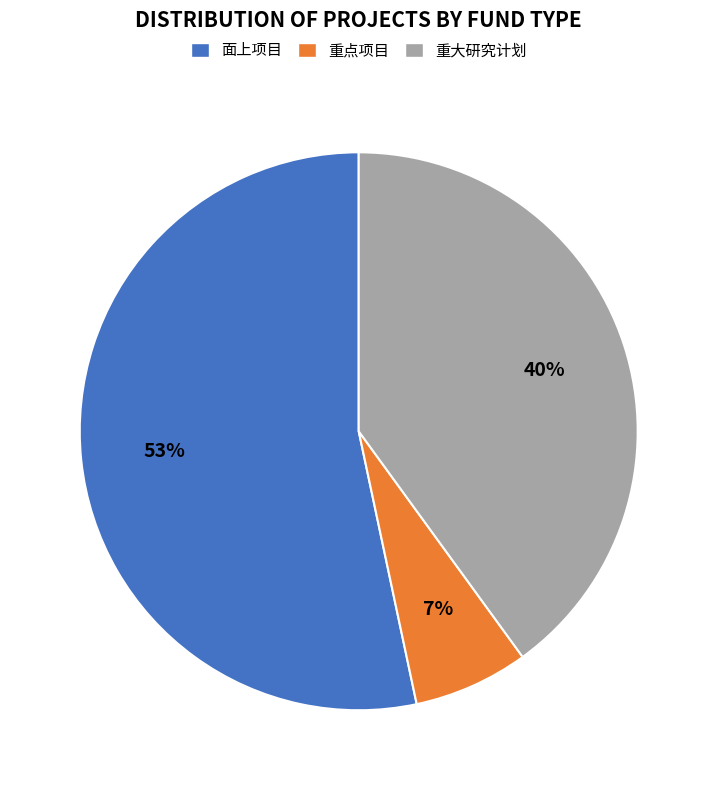

Rank the categories by value from lowest to highest.

重点项目, 重大研究计划, 面上项目